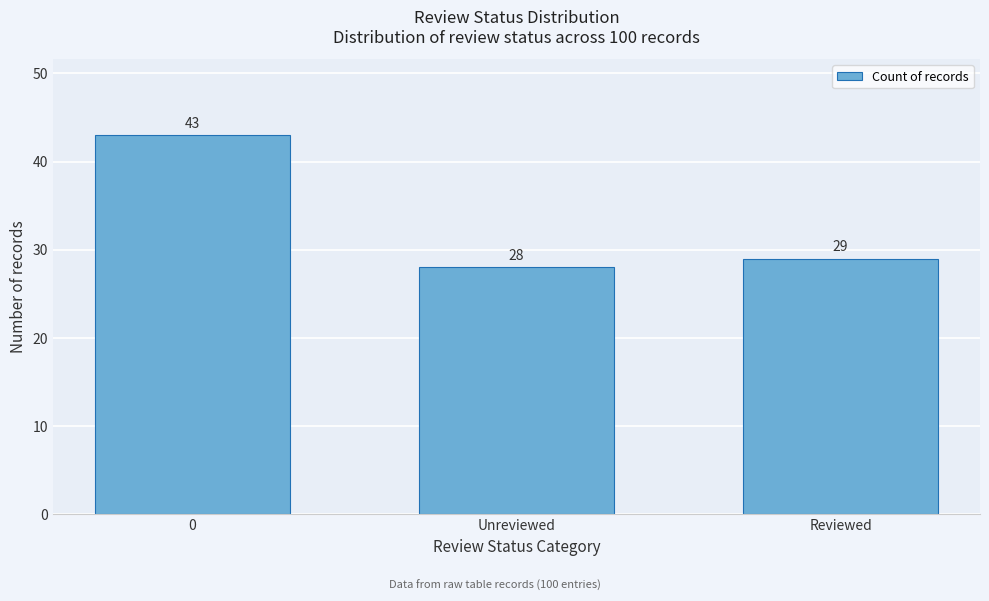

Reading left to right, list all the values displayed in this chart.

43	28	29